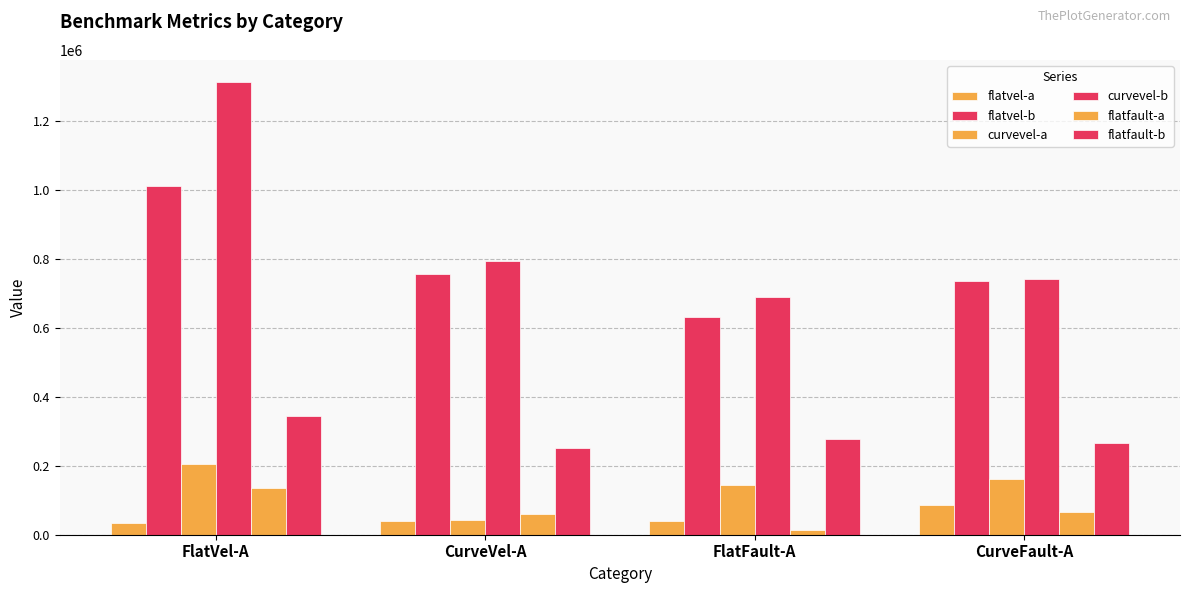

How many values in the flatvel-a series exceed 39766?

2